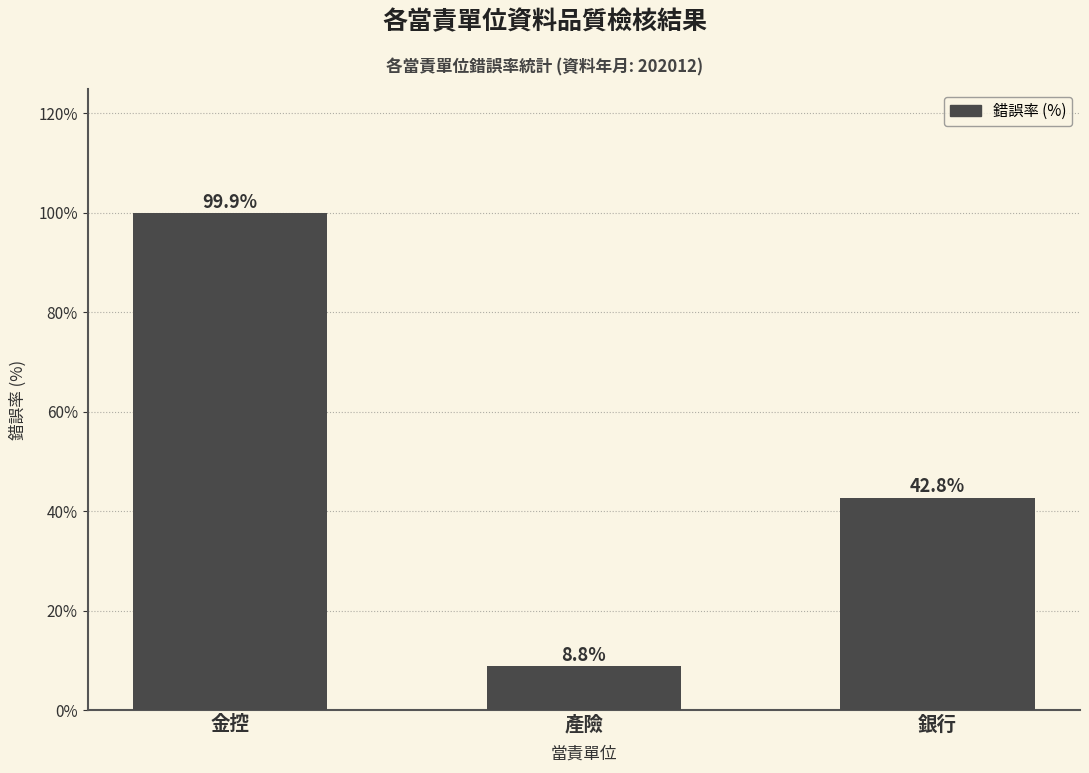

Rank the categories by value from highest to lowest.

金控, 銀行, 產險